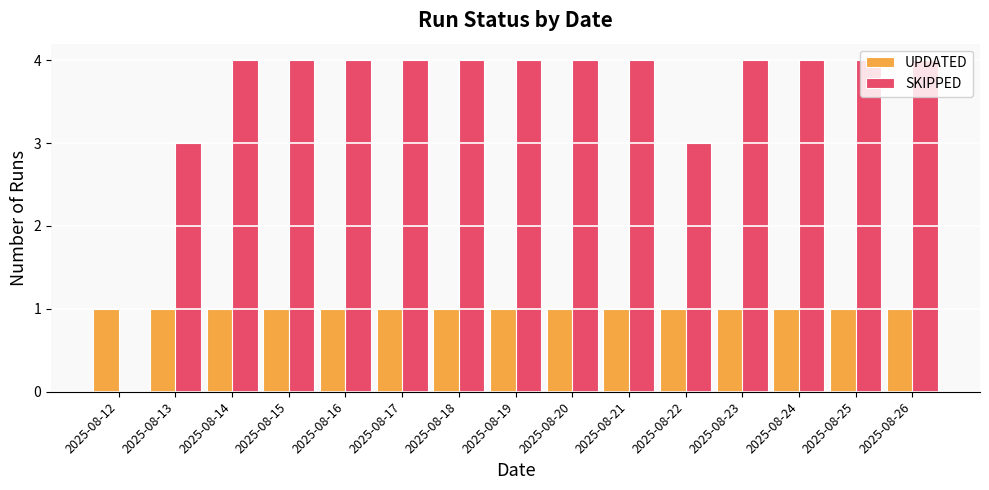

Is it true that UPDATED equals 0 at 2025-08-18?

False